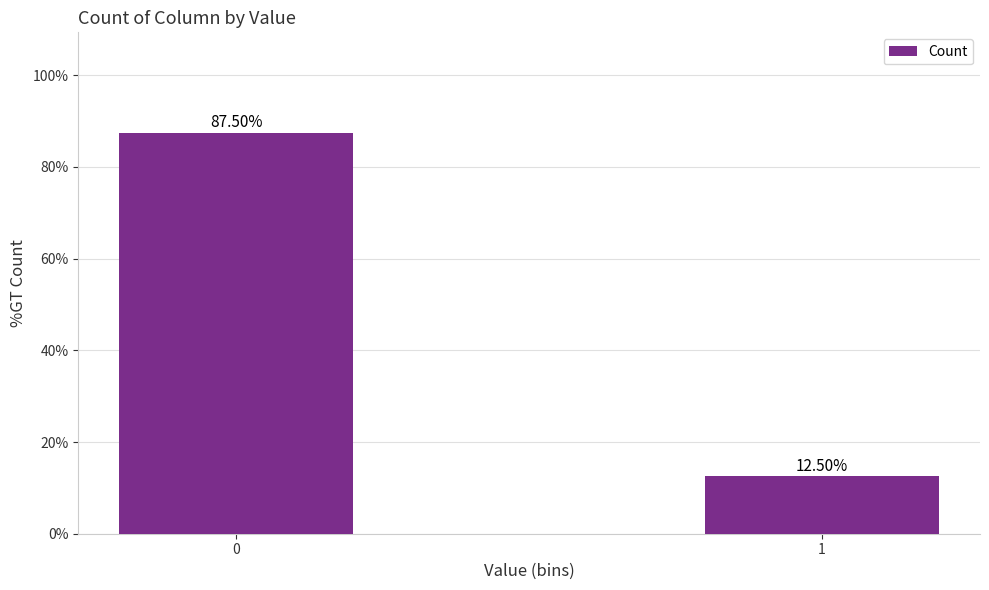

Rank the categories by value from lowest to highest.

1, 0